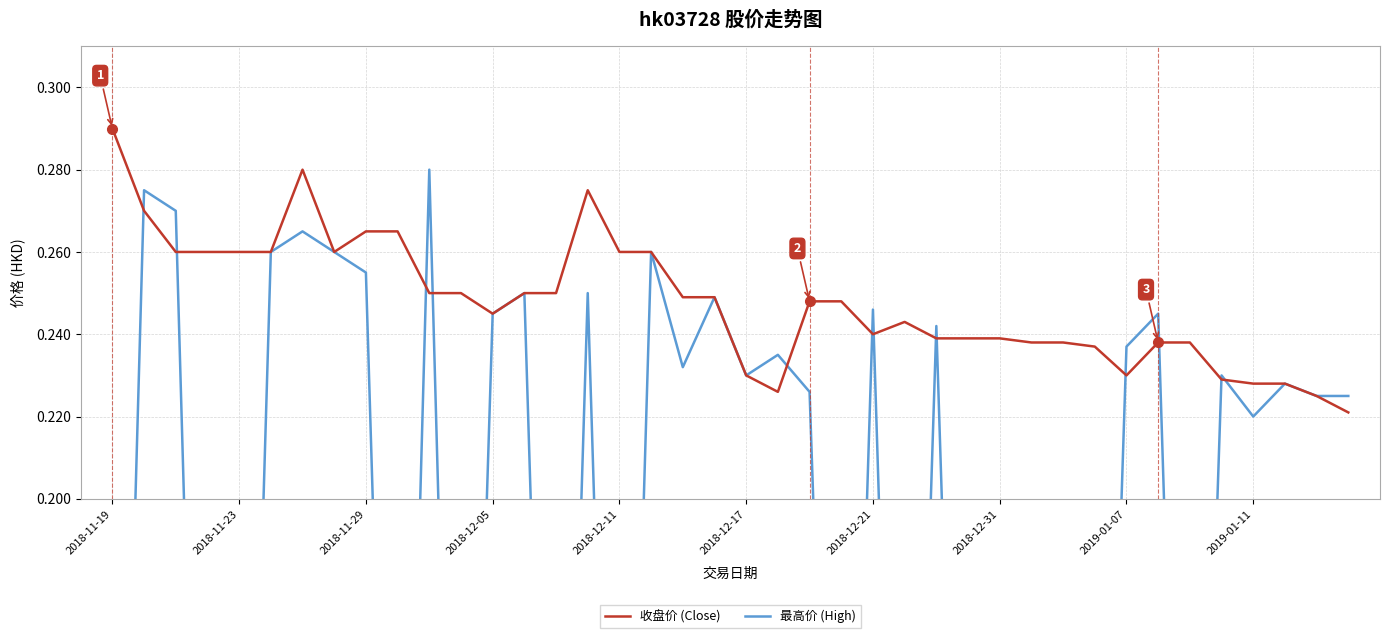

Count the number of categories in the chart.

40